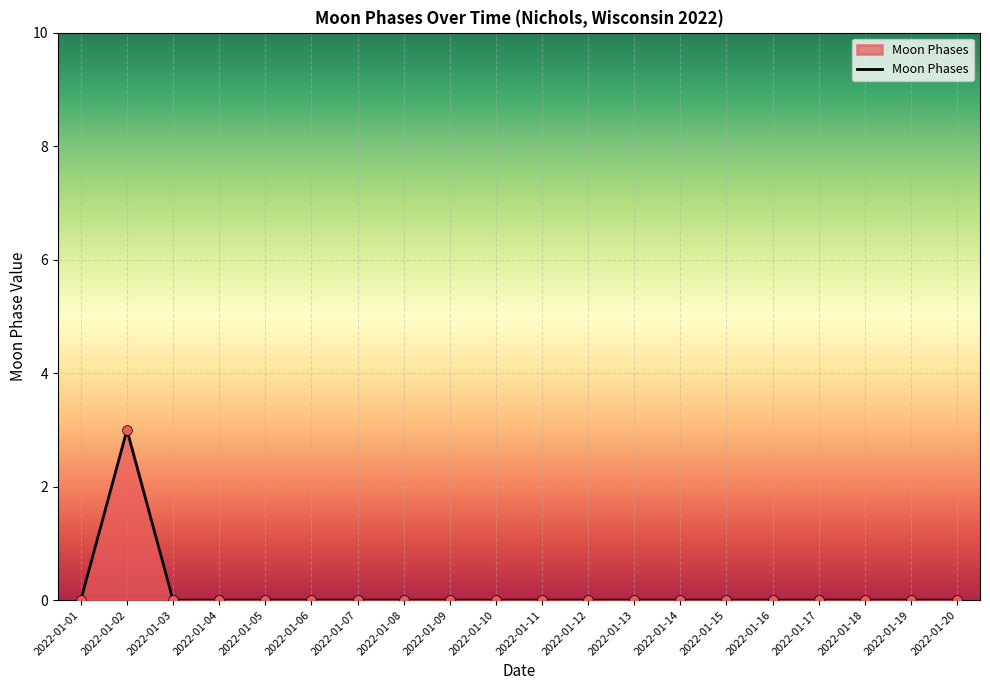

What is the change in value from 2022-01-02 to 2022-01-11?

-3